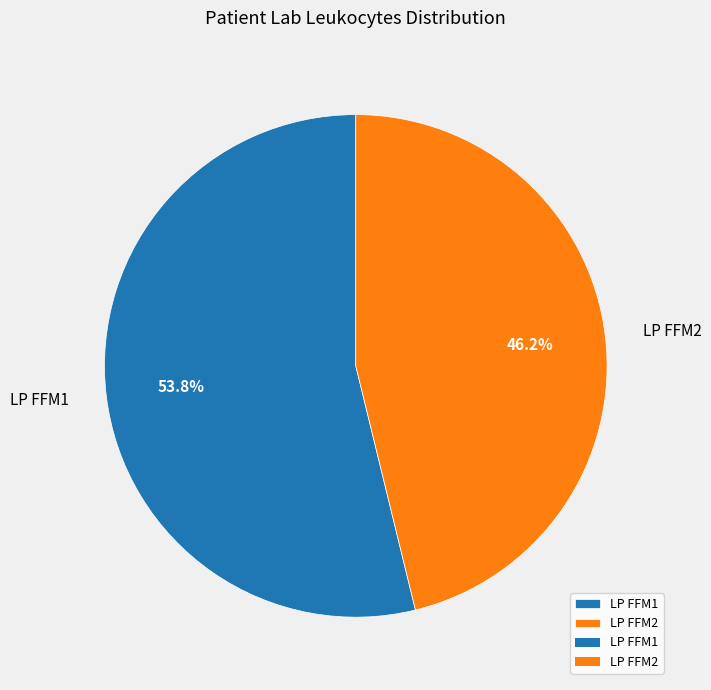

Rank the categories by value from highest to lowest.

LP FFM1, LP FFM2